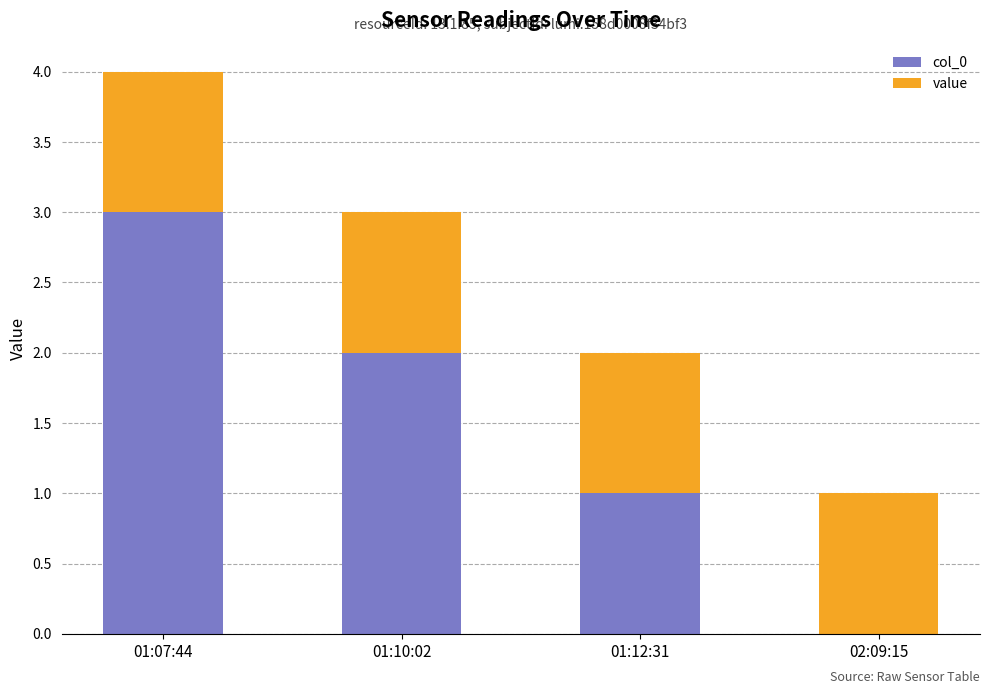

The col_0 series shows 3 at 01:07:44. True or false?

True